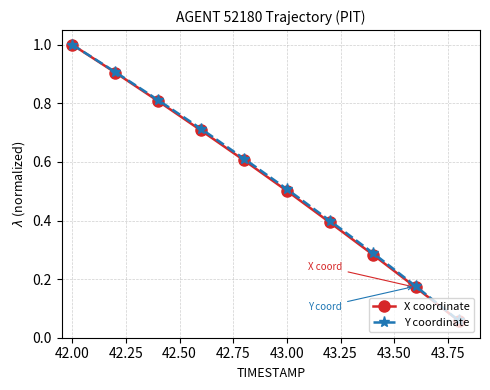

True or false: X coordinate has more than 0 interior local peaks.

False